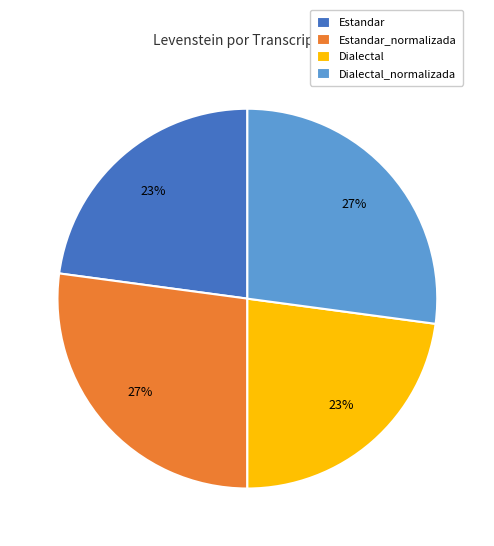

Approximately how many times larger is the value at Dialectal compared to Estandar?

1.0